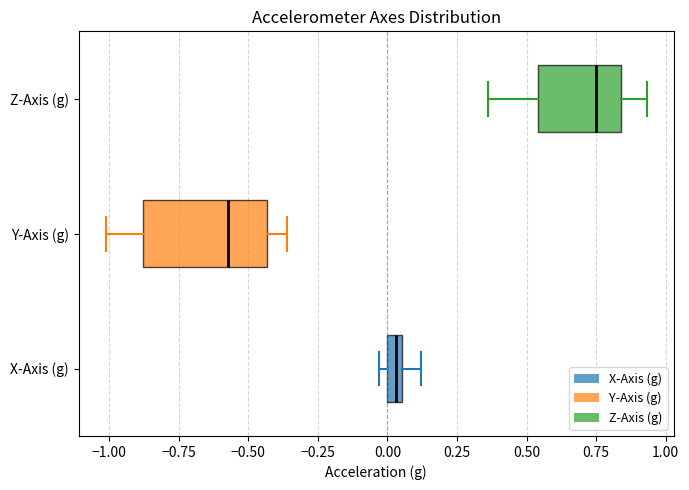

Which box's median line is the furthest to the right?

Z-Axis (g)